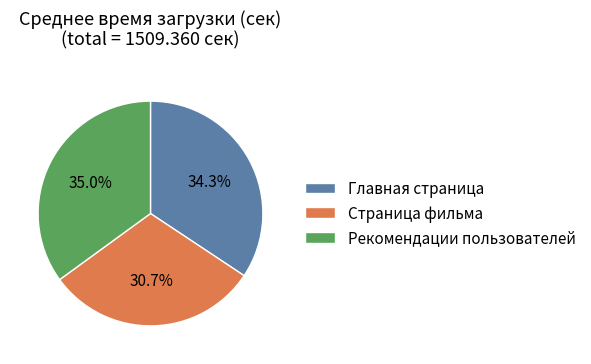

Is there any slice that represents more than half of the pie?

No